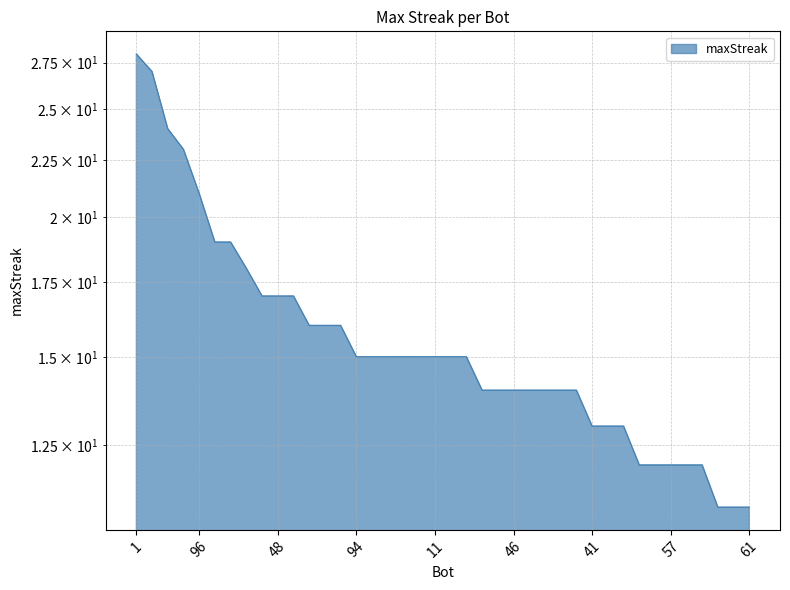

What is the value of the 2nd point from the left?

27